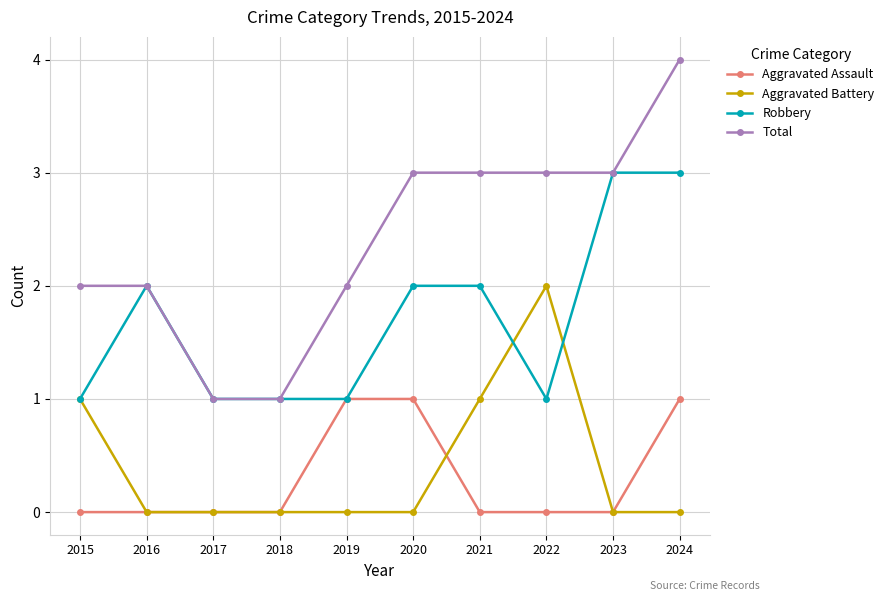

Read the Total value at 2021.

3